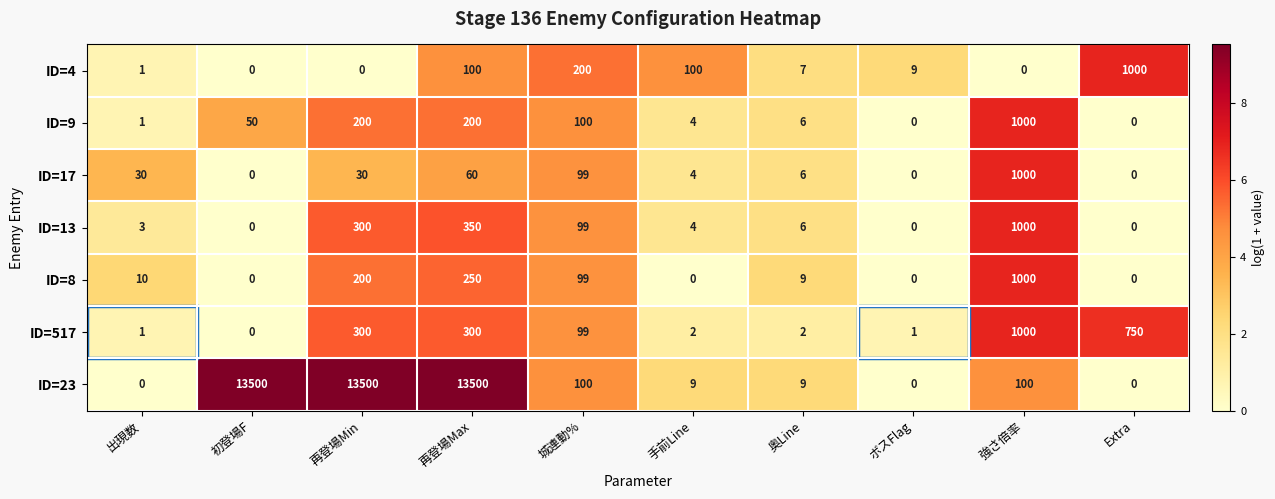

How many distinct data groups are displayed?

7